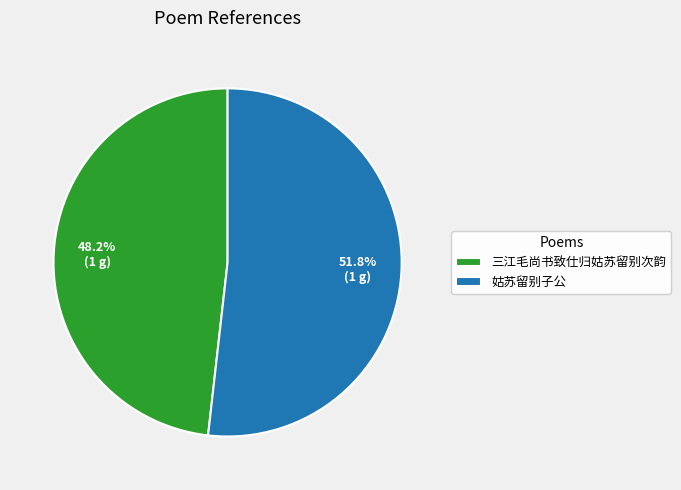

How many slices are in this pie chart?

2